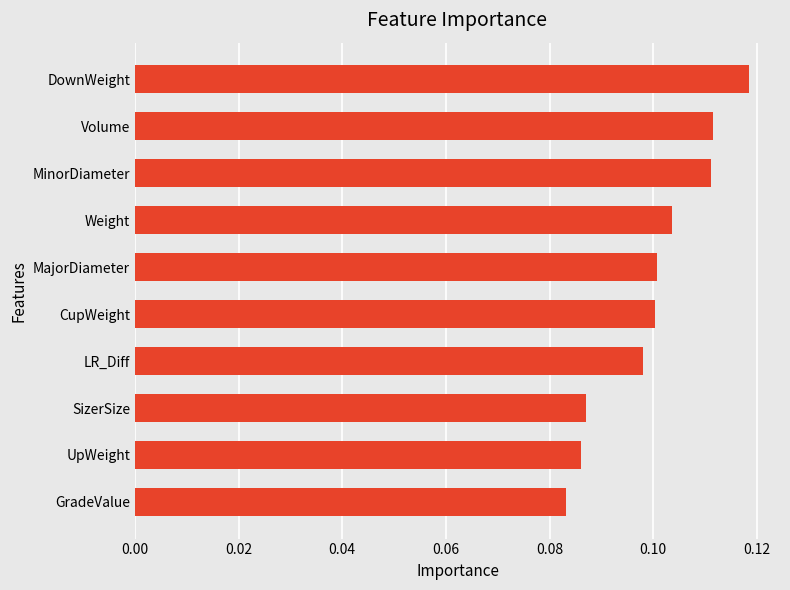

Count the values in the range 0 to 1.

10